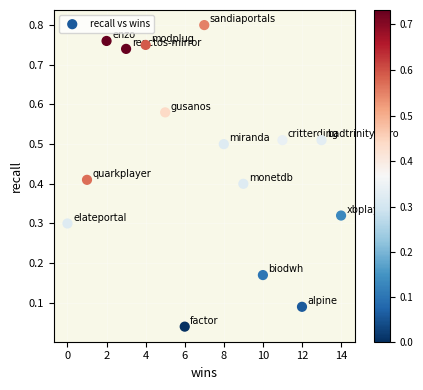

How many points are shown in the scatter plot?

15